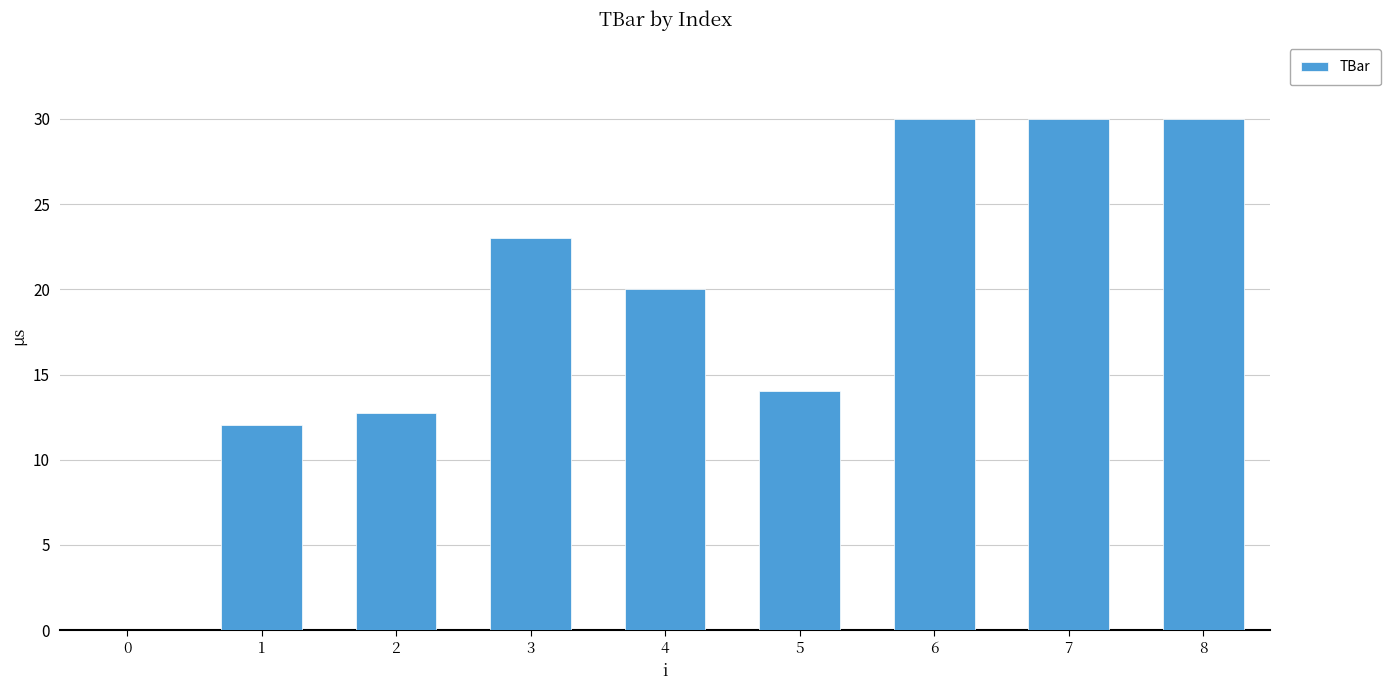

What is the change in value from 0 to 8?

+30.0